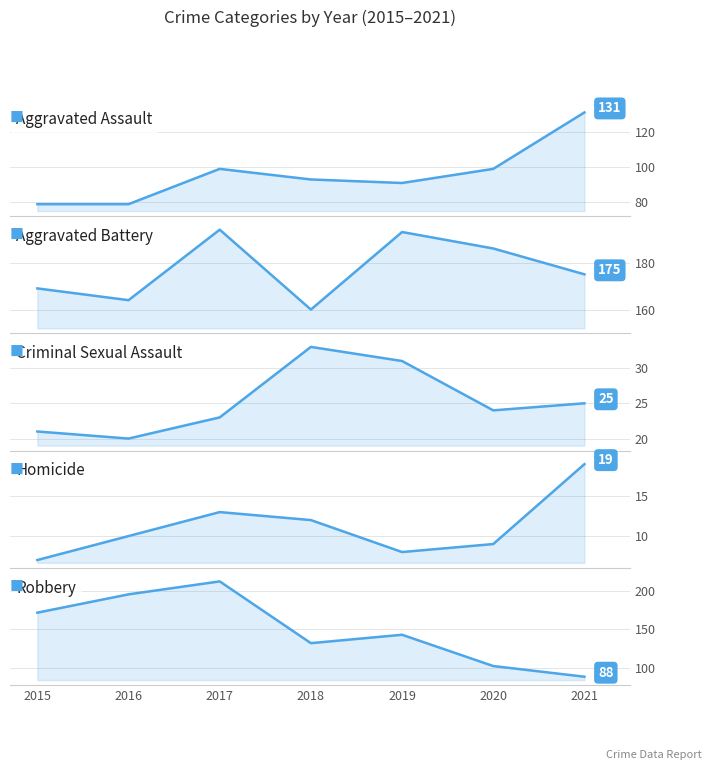

Reading left to right, transcribe all the data shown in this chart.

Aggravated Assault: 2015=79	2016=79	2017=99	2018=93	2019=91	2020=99	2021=131
Aggravated Battery: 2015=169	2016=164	2017=194	2018=160	2019=193	2020=186	2021=175
Criminal Sexual Assault: 2015=21	2016=20	2017=23	2018=33	2019=31	2020=24	2021=25
Homicide: 2015=7	2016=10	2017=13	2018=12	2019=8	2020=9	2021=19
Robbery: 2015=172	2016=196	2017=213	2018=132	2019=143	2020=102	2021=88